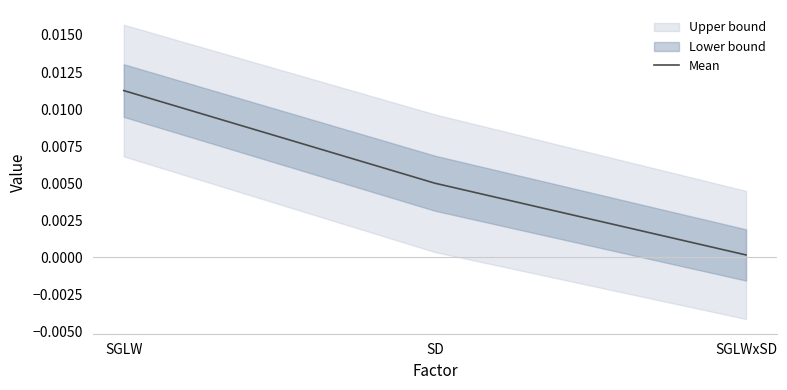

Rank the categories by value from lowest to highest.

SGLWxSD, SD, SGLW